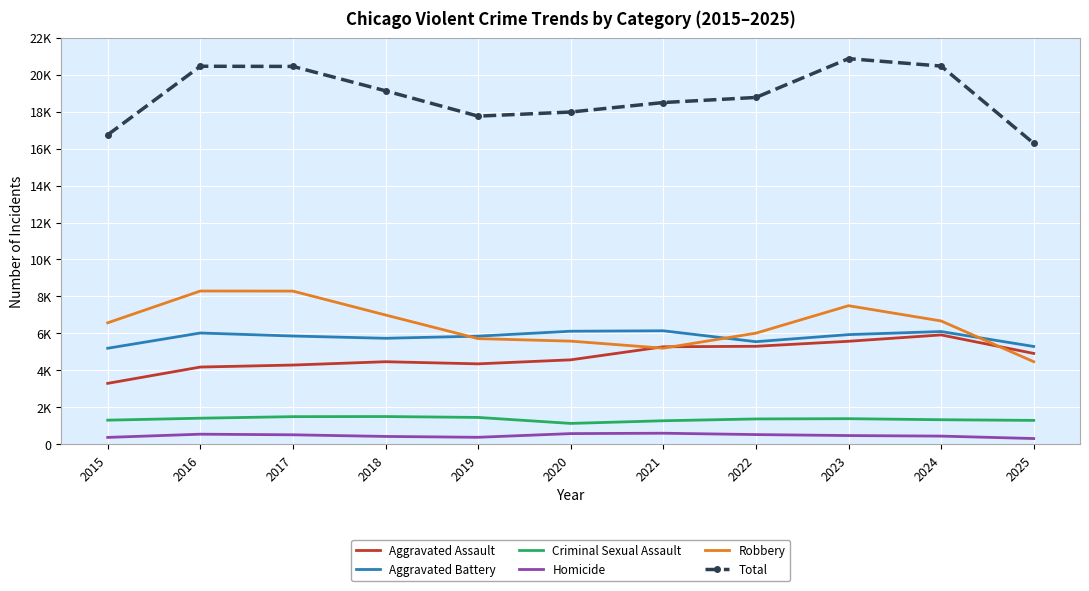

What is the sum of the Criminal Sexual Assault values at 2023 and 2018?

2888